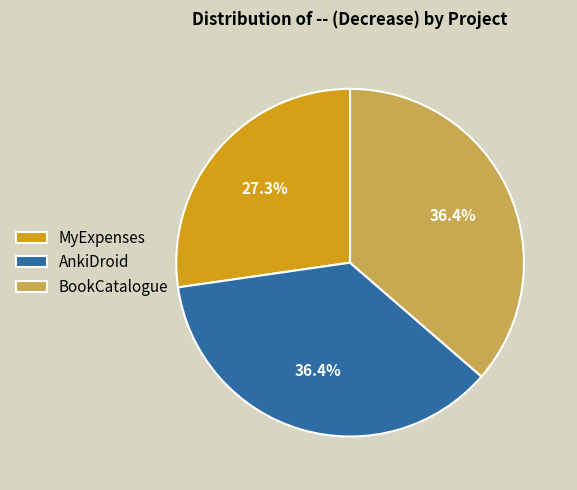

What is the smallest slice in the pie chart?

MyExpenses